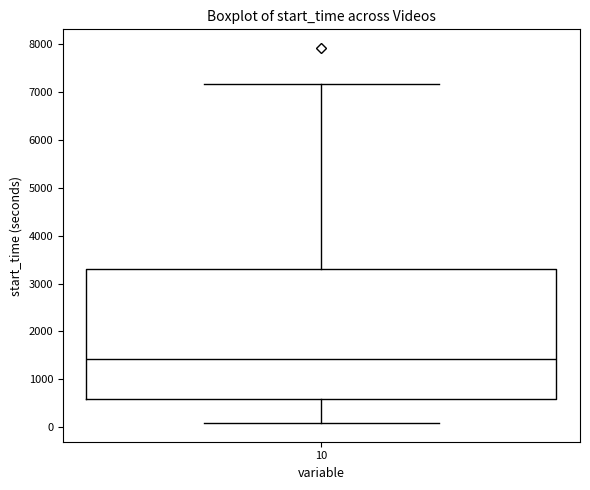

Read this box plot against the y-axis: the position of the median line, the range covered by the box, and the ends of both whiskers. The values are not printed on the chart, so give them approximately, as read against the axis.

median 1400, box 600 to 3300, whiskers 100 to 7200